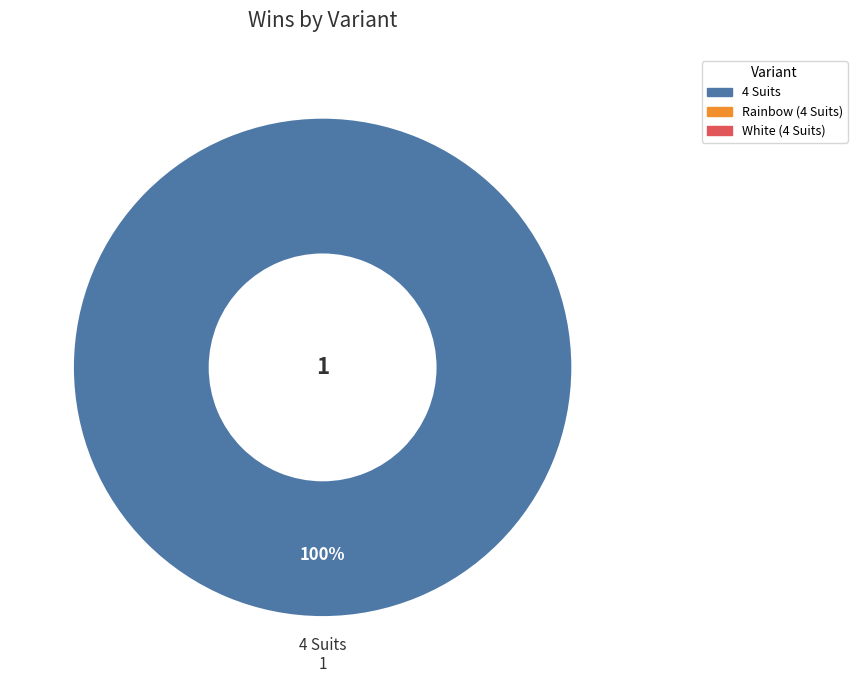

Is there any slice that represents more than half of the pie?

Yes